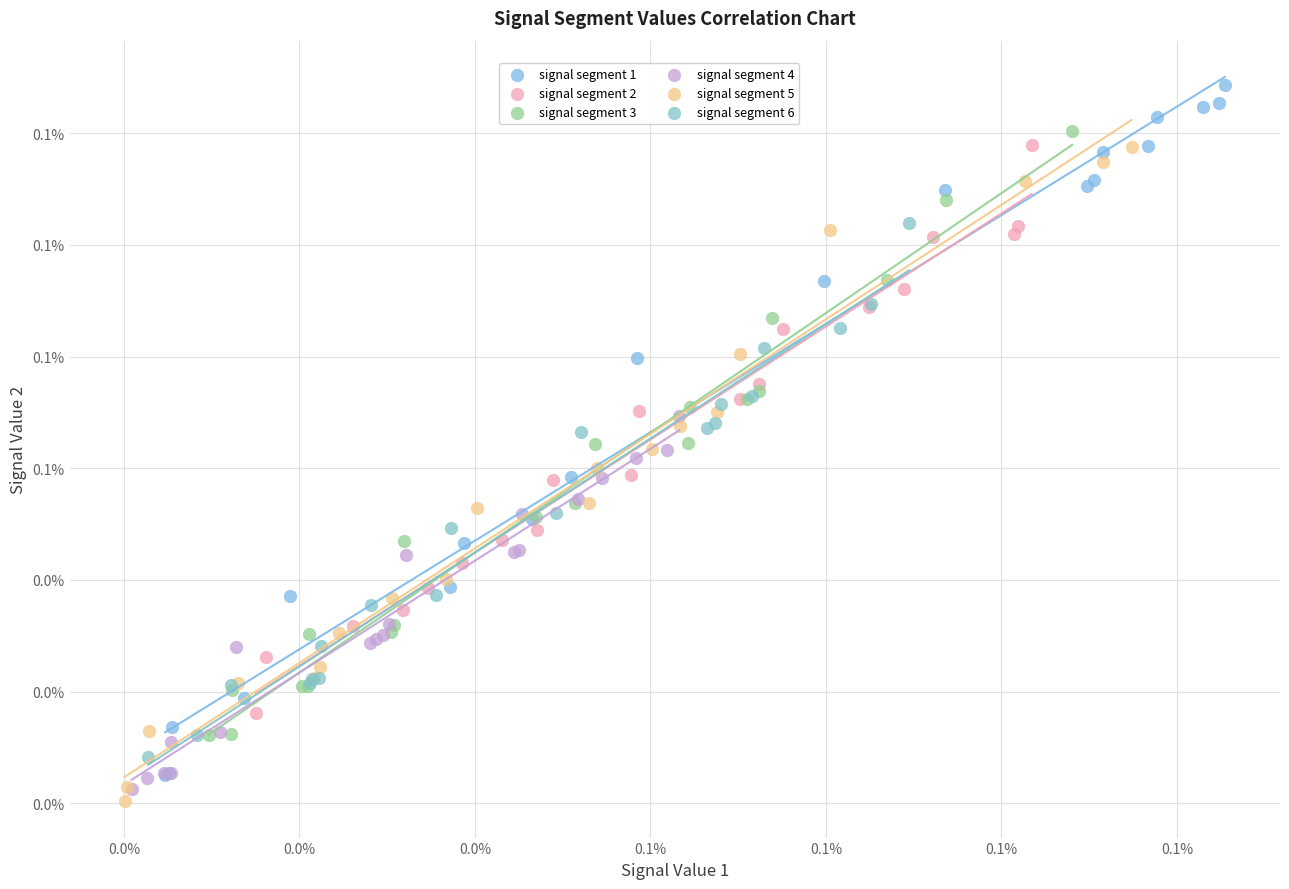

What are all the series names shown in the legend?

signal segment 1, signal segment 2, signal segment 3, signal segment 4, signal segment 5, signal segment 6